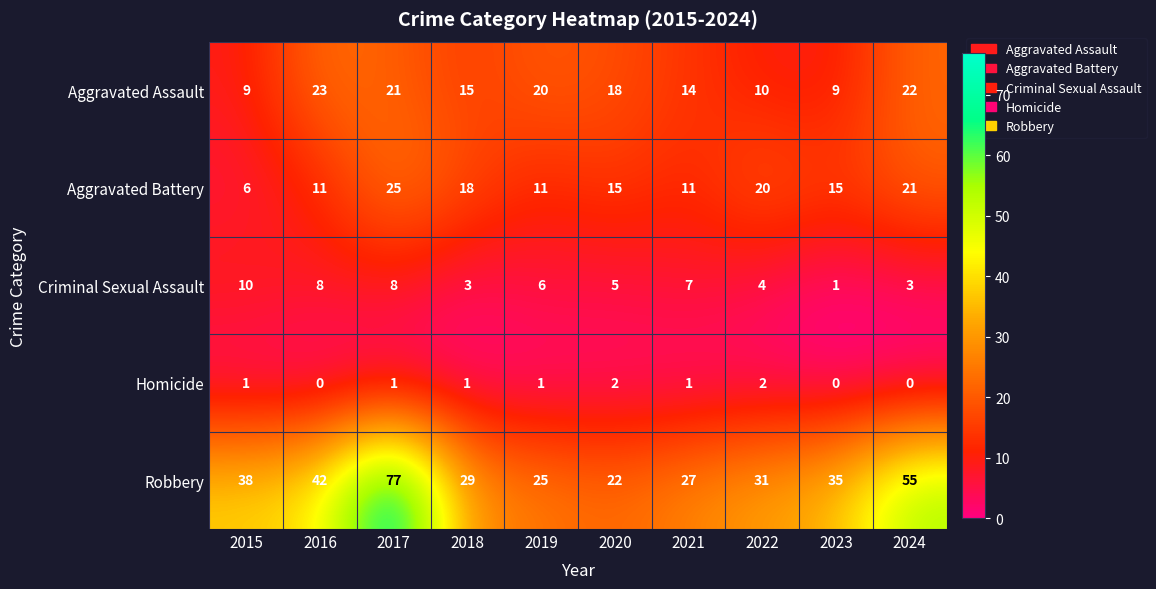

What is the maximum value for Robbery?

77